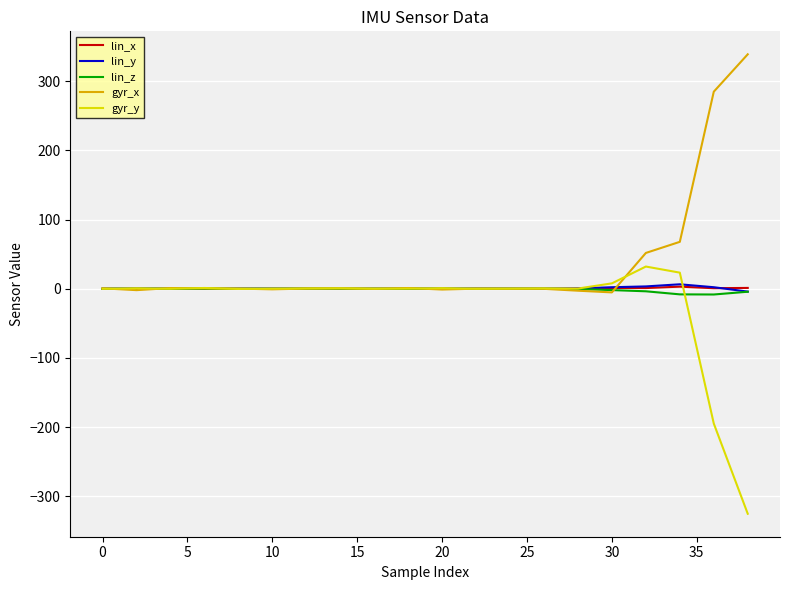

Which series has the largest total across all categories?

gyr_x